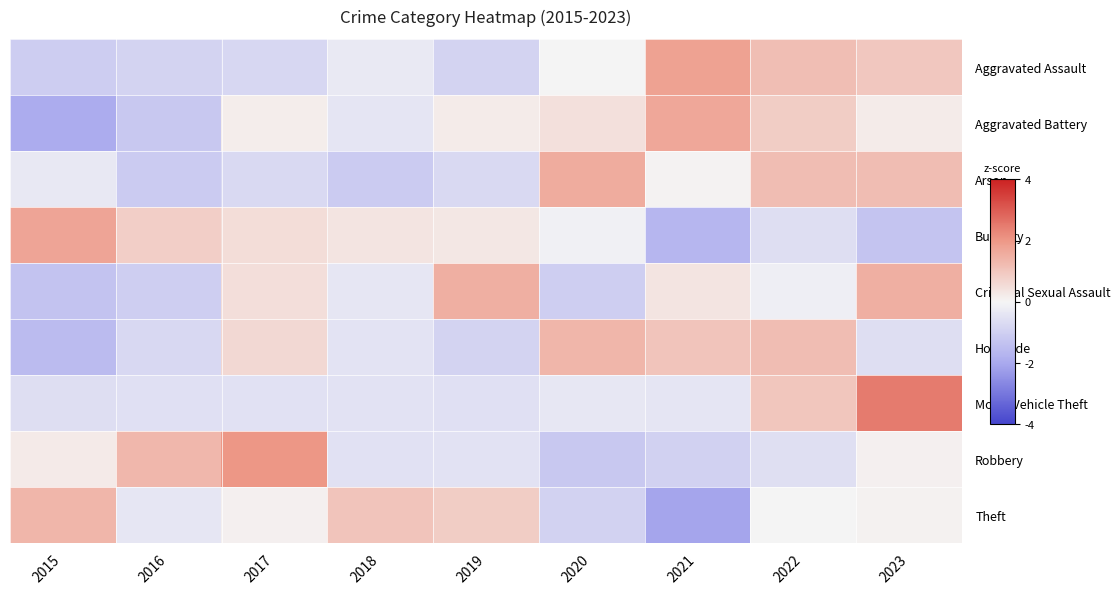

What is the difference between the highest and lowest values at 2015?

3.6